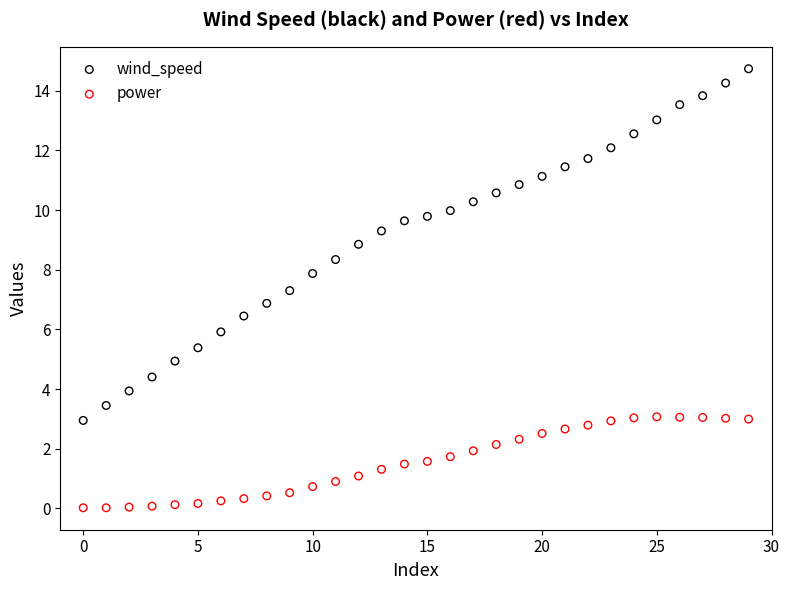

What are all the series names shown in the legend?

wind_speed, power